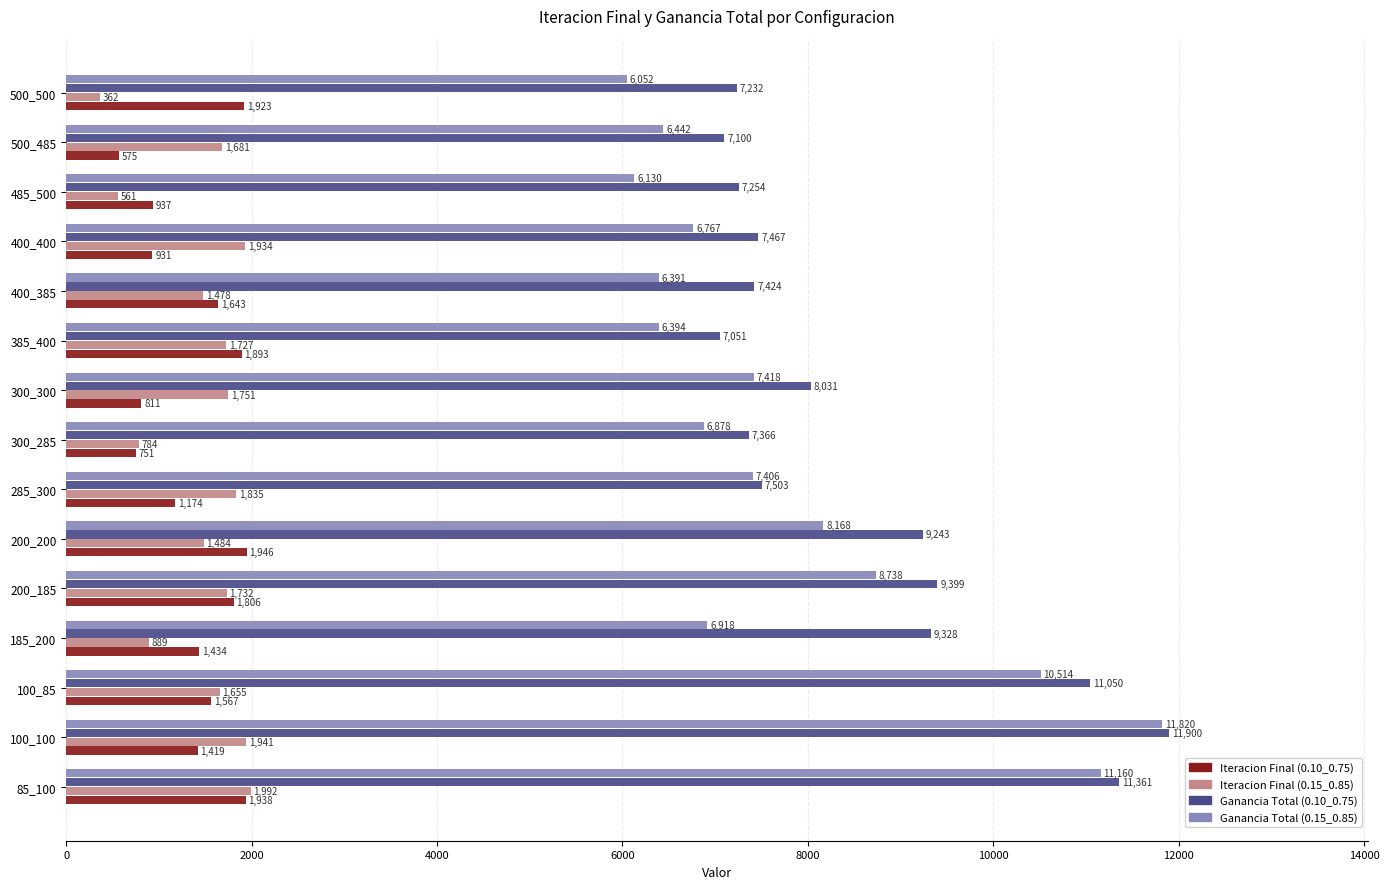

What is the total value across all series at 400_400?

17099